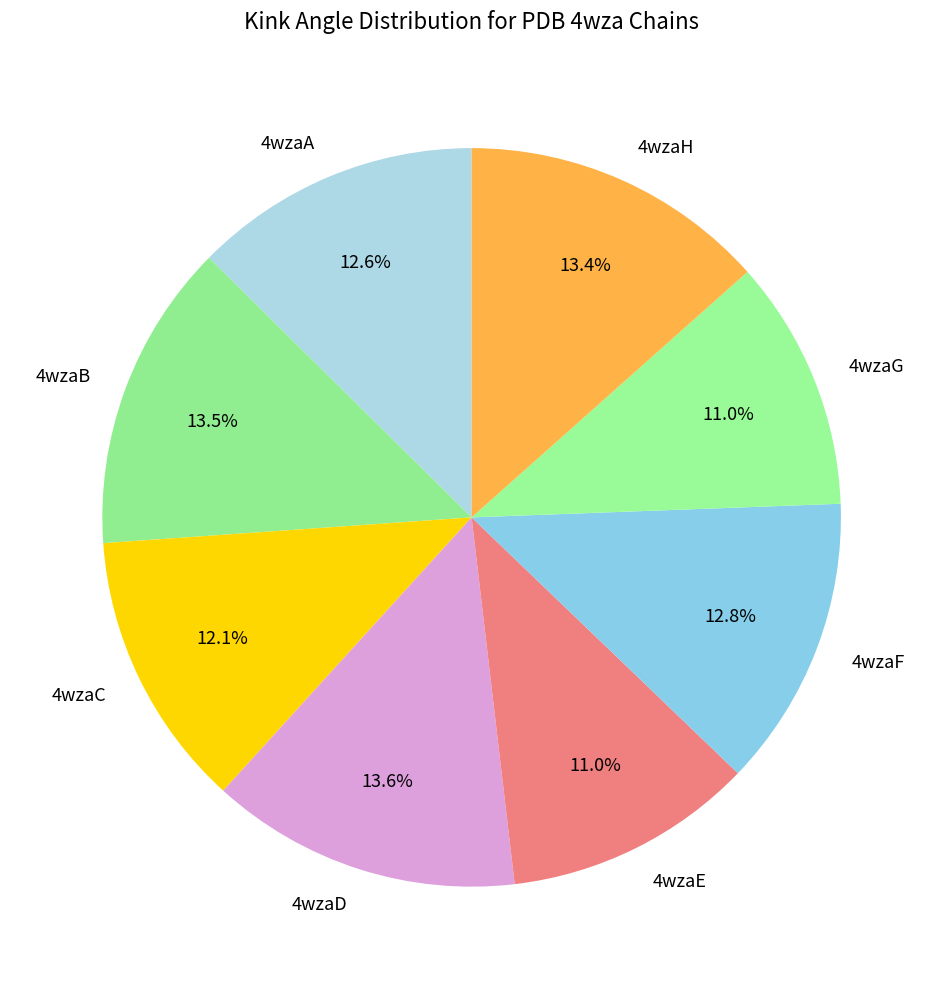

What portion of the pie excludes 4wzaC?

87.9%